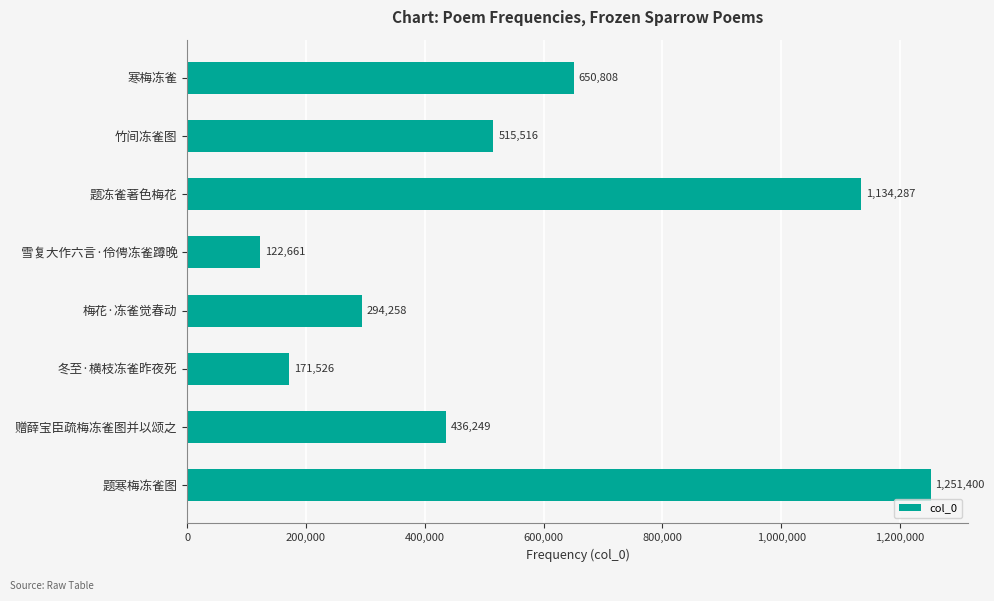

List the labels in order of value, largest first.

题寒梅冻雀图, 题冻雀著色梅花, 寒梅冻雀, 竹间冻雀图, 赠薛宝臣疏梅冻雀图并以颂之, 梅花·冻雀觉春动, 冬至·横枝冻雀昨夜死, 雪复大作六言·伶俜冻雀蹲晚